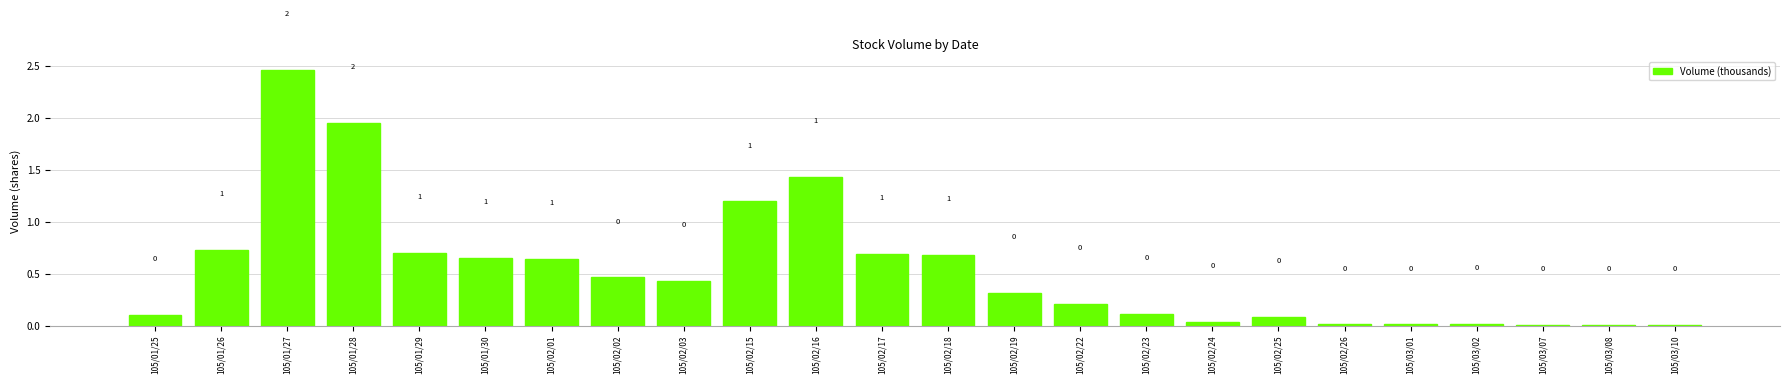

The chart shows a value of 2.0 at 105/01/28. True or false?

True